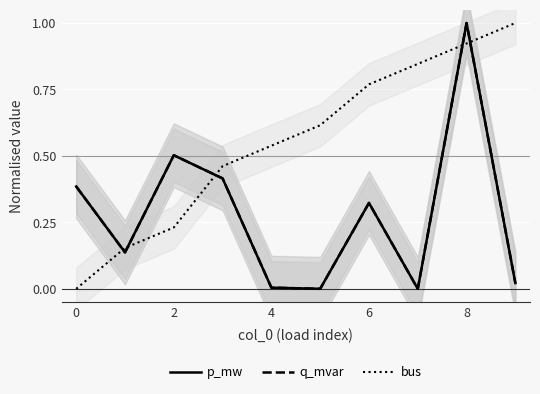

Which label corresponds to the largest value in the chart?

8